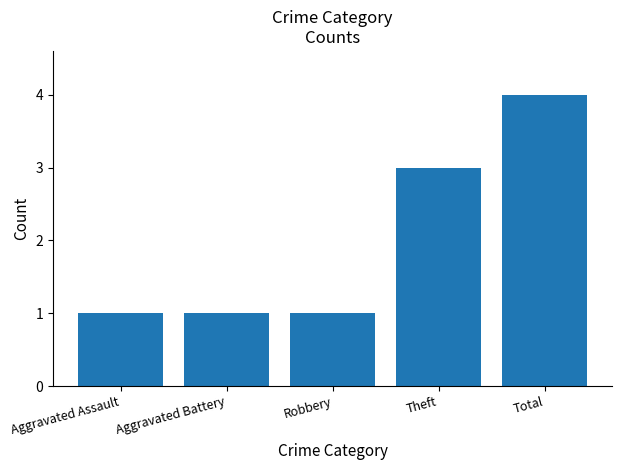

The chart shows a value of 2 at Aggravated Assault. True or false?

False